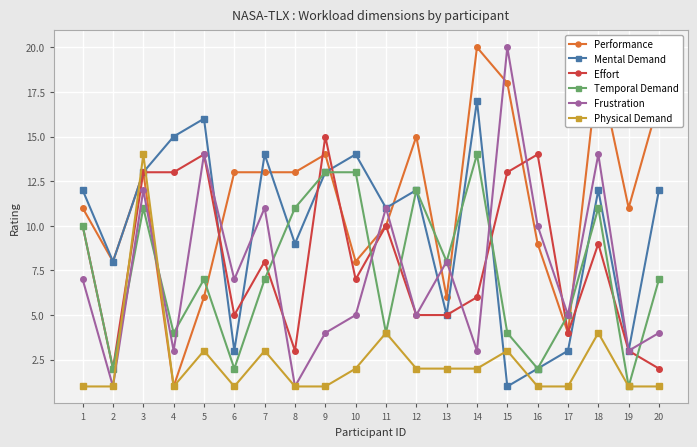

What is the difference between the second highest and second lowest values in the Mental Demand series?

14